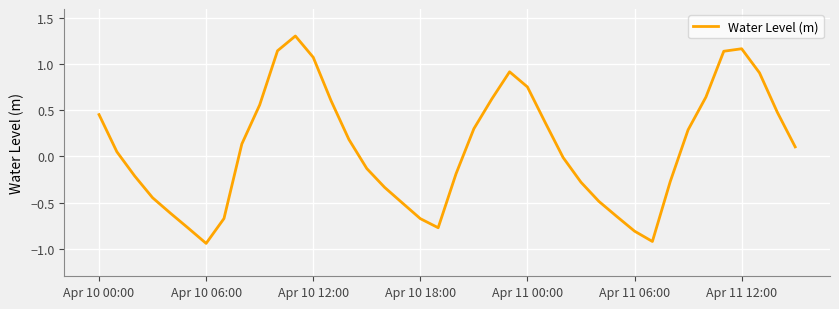

What is the greatest value displayed?

1.3